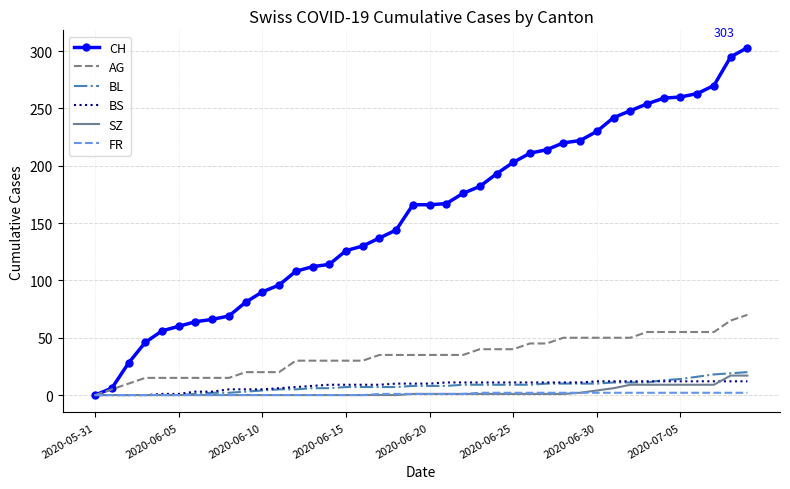

Count the number of data series in this chart.

6